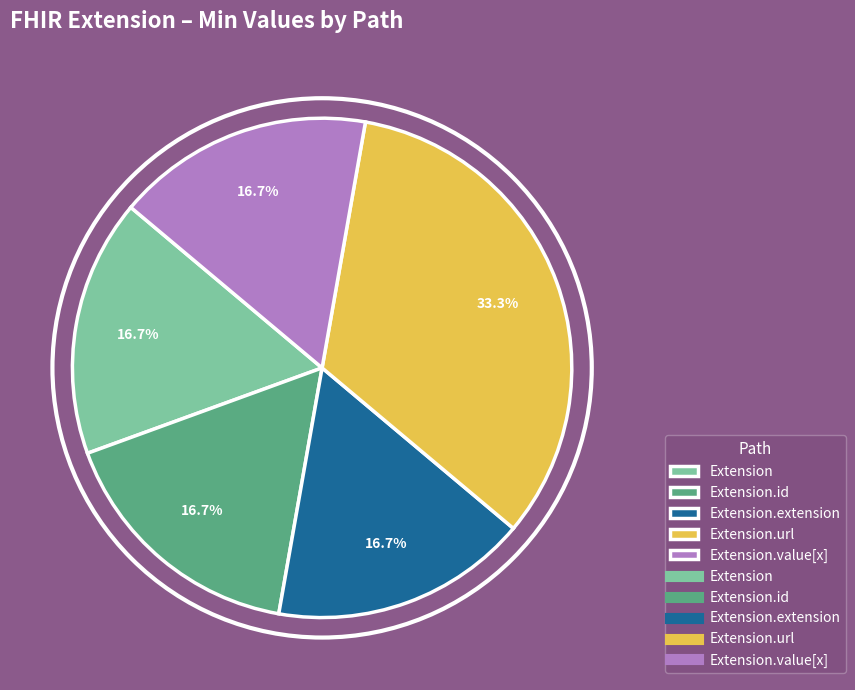

Does any single category account for the majority?

No